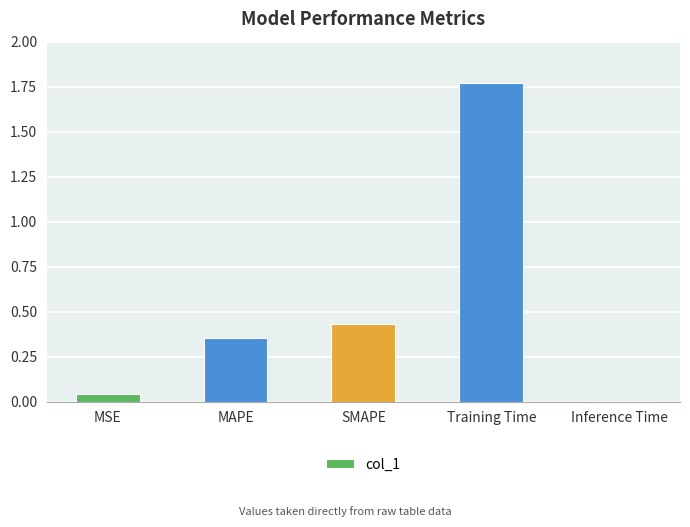

List the labels in order of value, largest first.

Training Time, SMAPE, MAPE, MSE, Inference Time